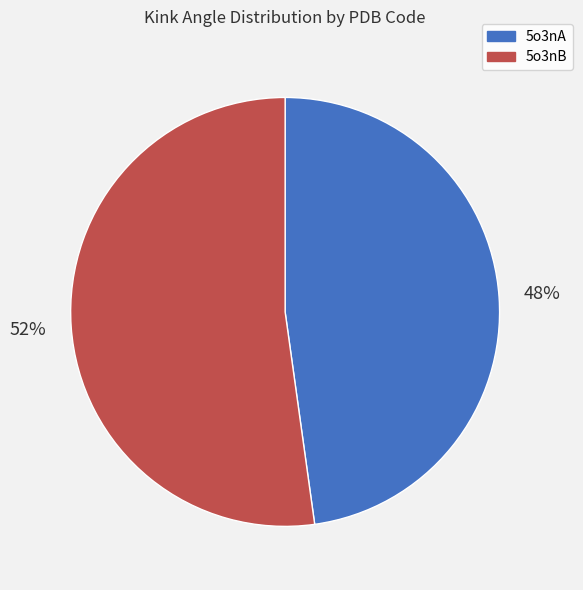

True or false: 5o3nA accounts for 48% of the total.

True